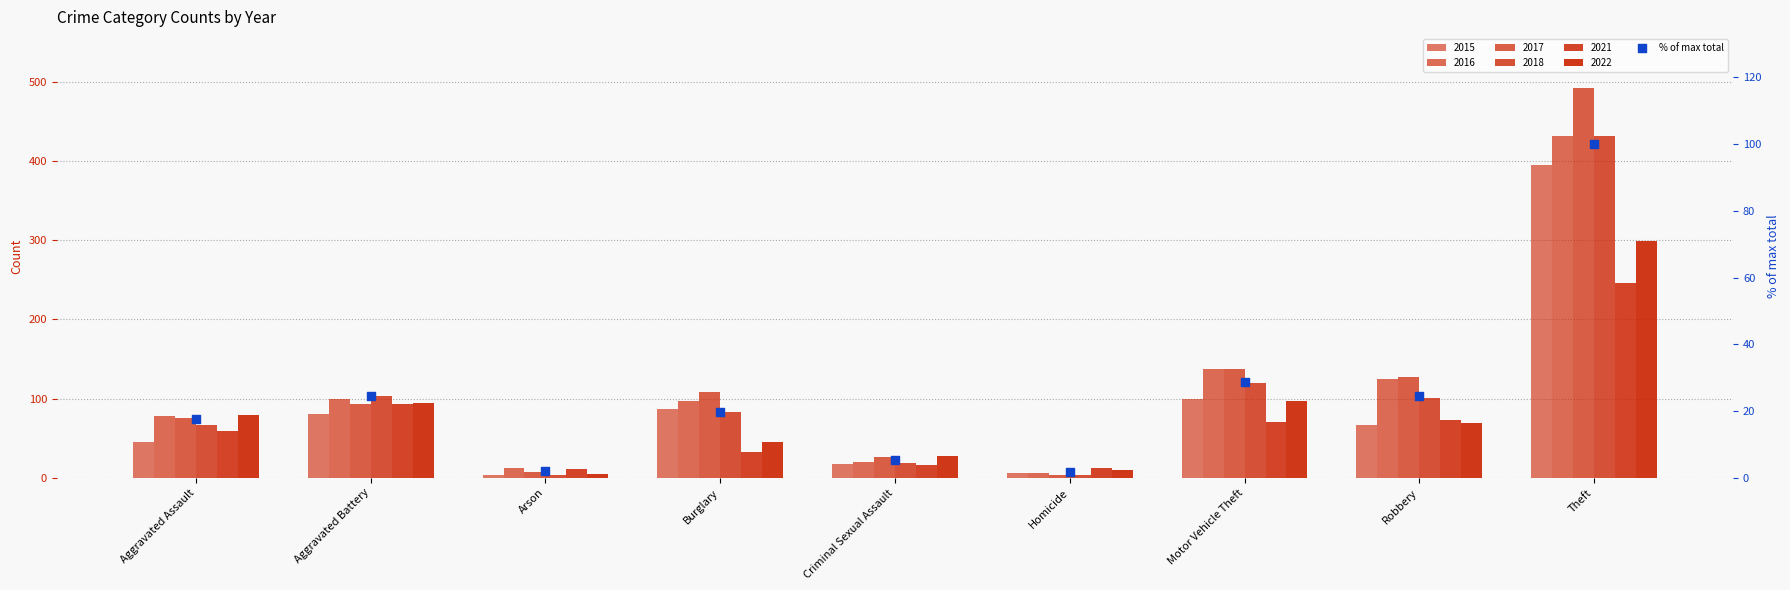

What is the ratio of the value at Theft to the value at Aggravated Battery?

4.1